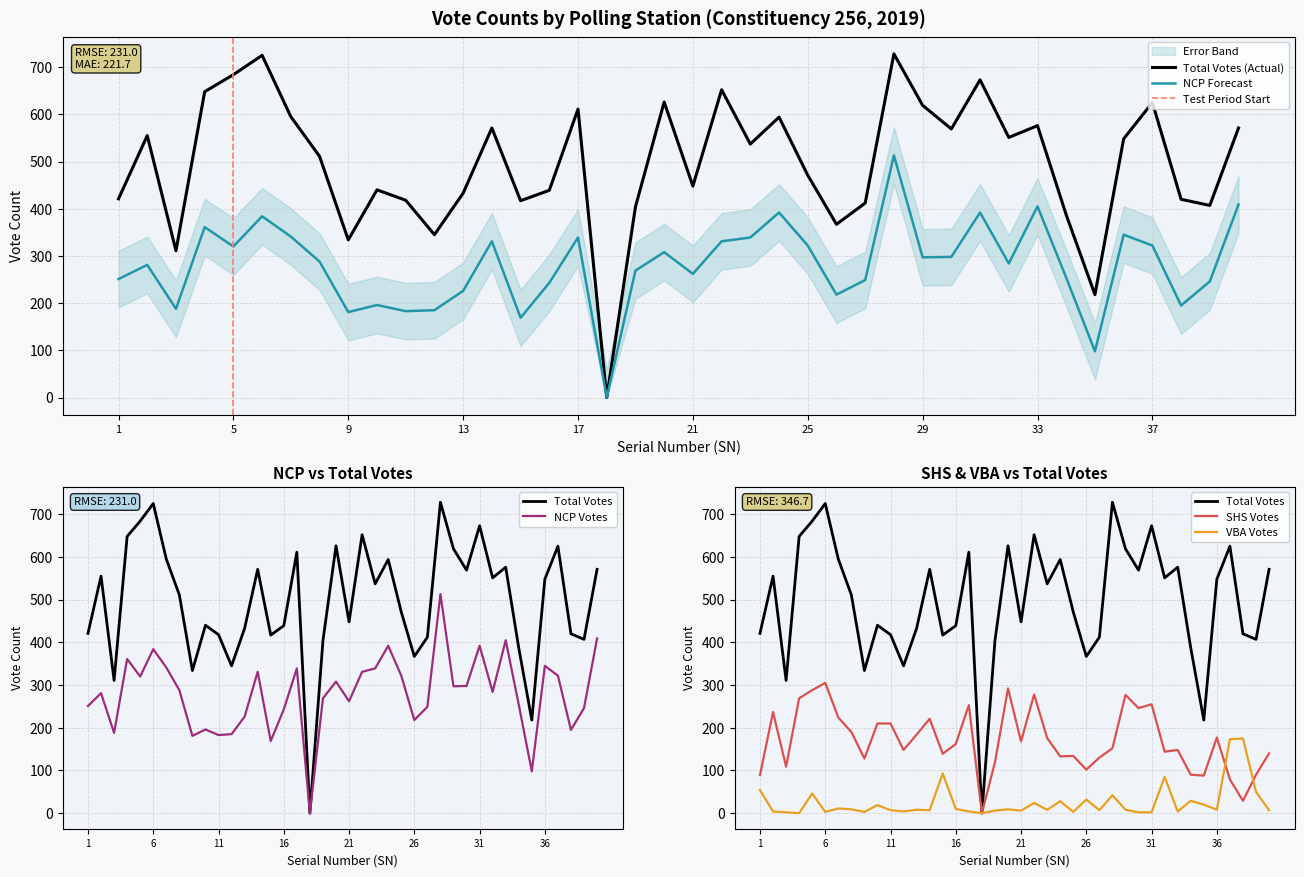

Rank the series at 14 from lowest to highest value.

VBA, SHS, NCP, Total